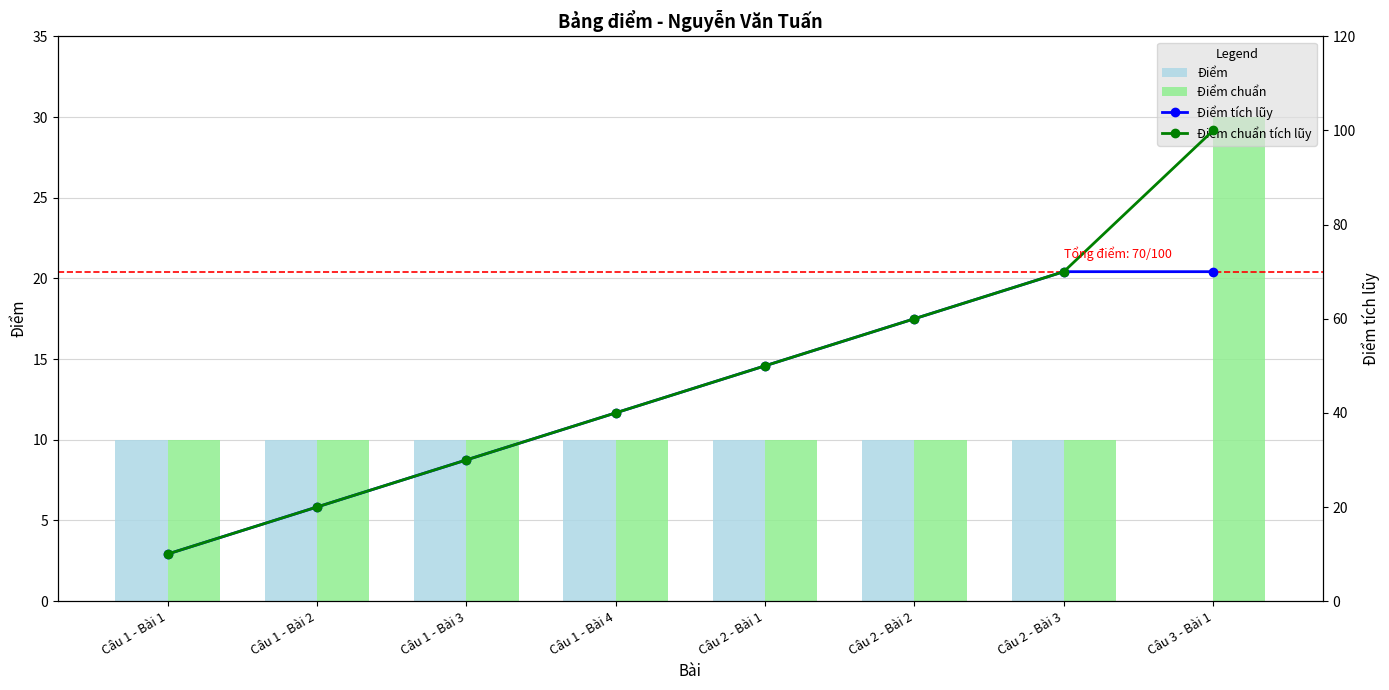

What is the difference between the second highest and minimum values in the Điểm chuẩn tích lũy series?

60